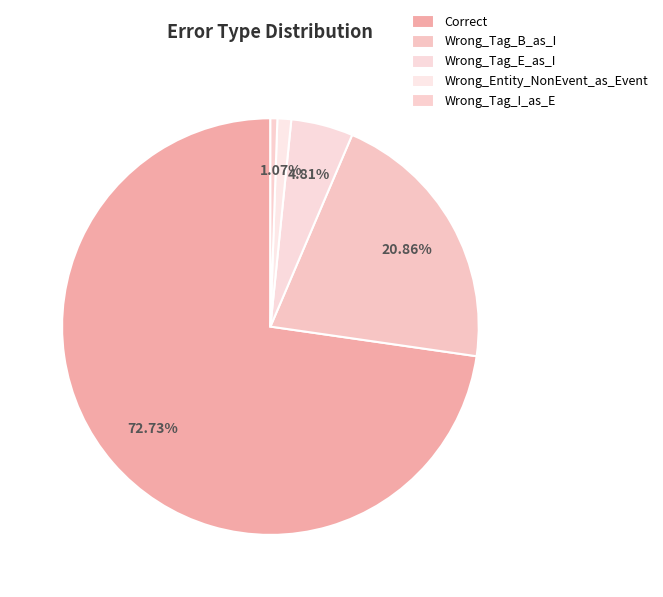

What percentage is the Correct slice, to the nearest percent?

73%